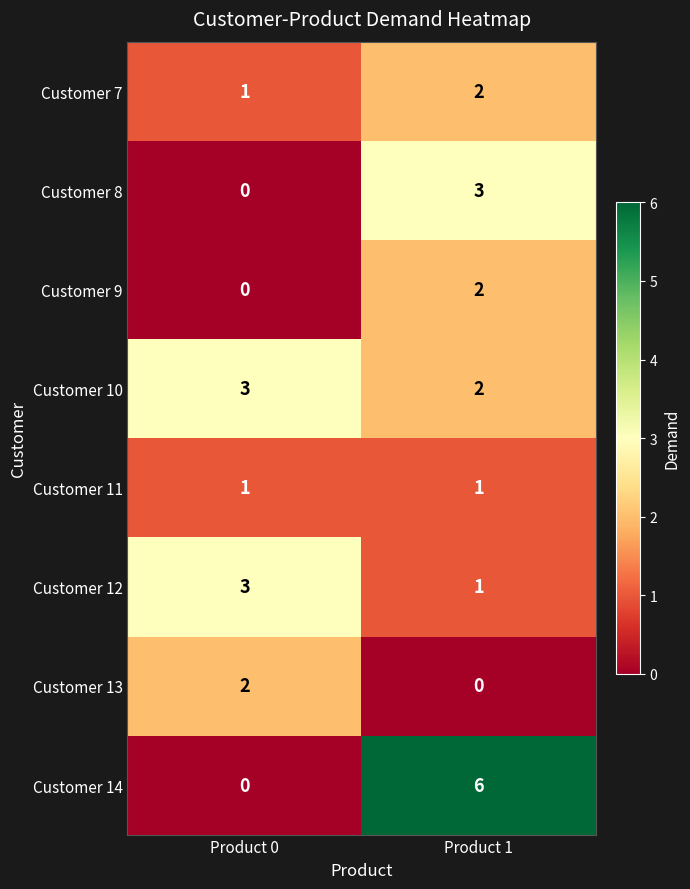

Between Product 0 and Product 1, which series saw the biggest shift?

Customer 14